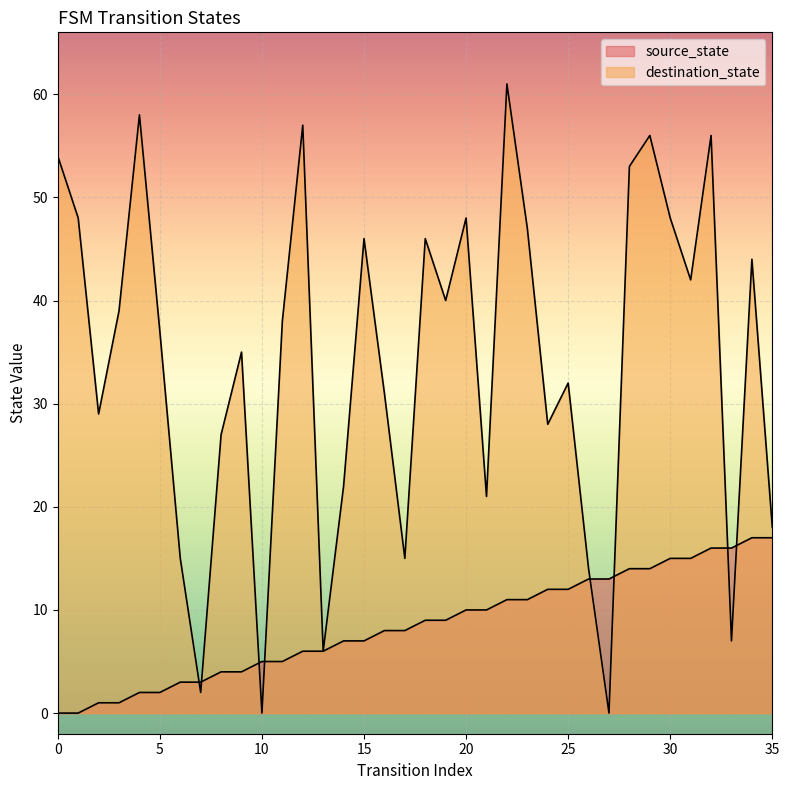

At which category does destination_state reach its first local peak?

4